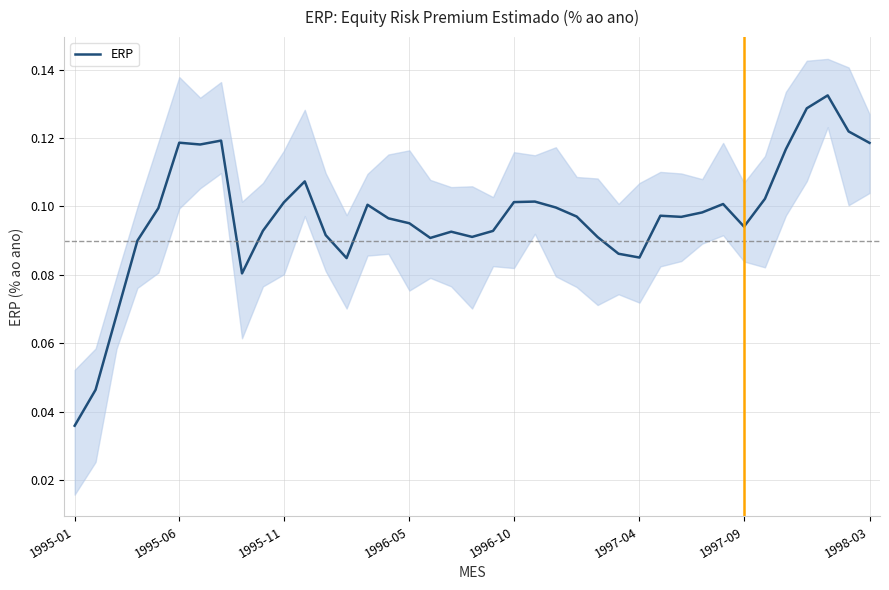

The value at 16 is 0.1. True or false?

True